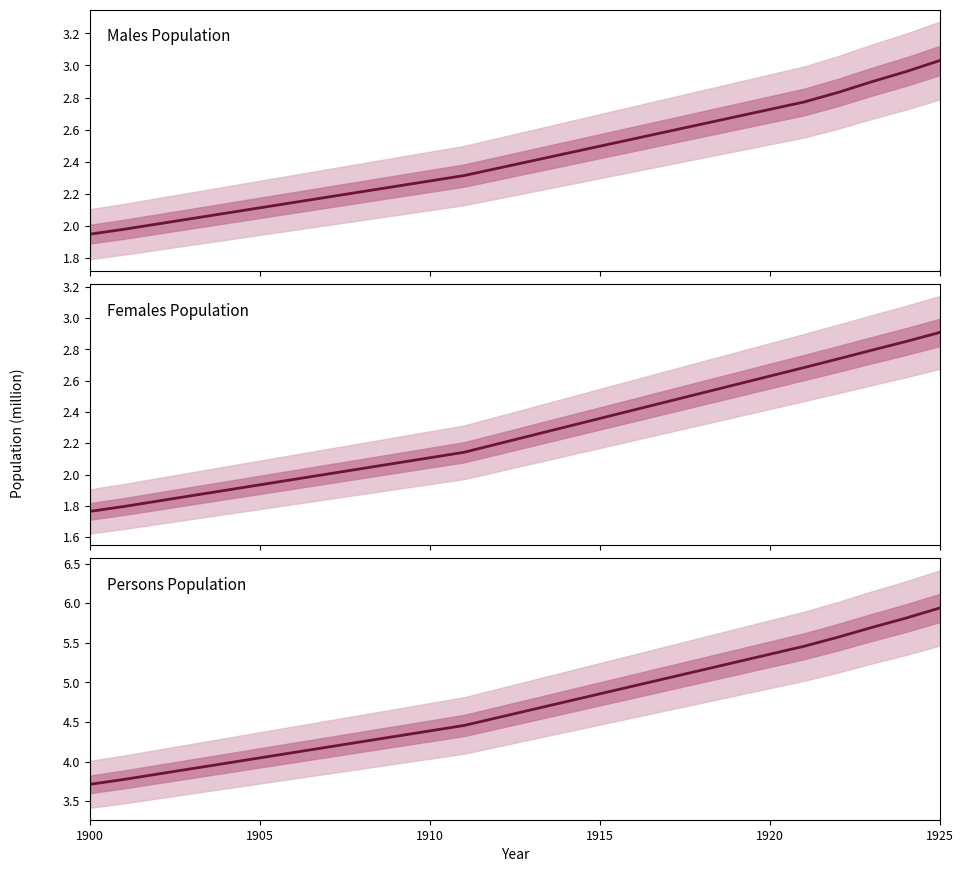

Does the chart display data point markers on the line(s)?

No